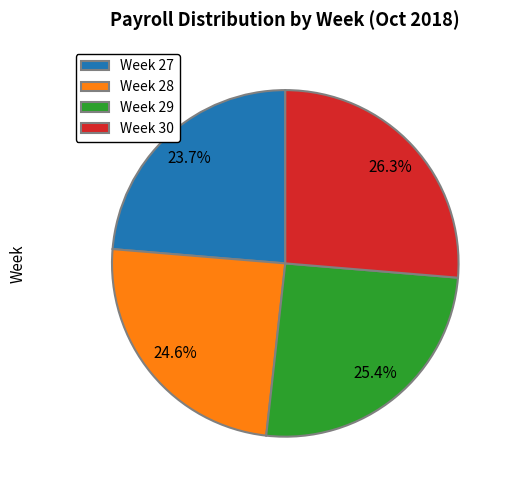

To the nearest percent, what is the difference between the Week 29 and Week 28 slice percentages?

1%